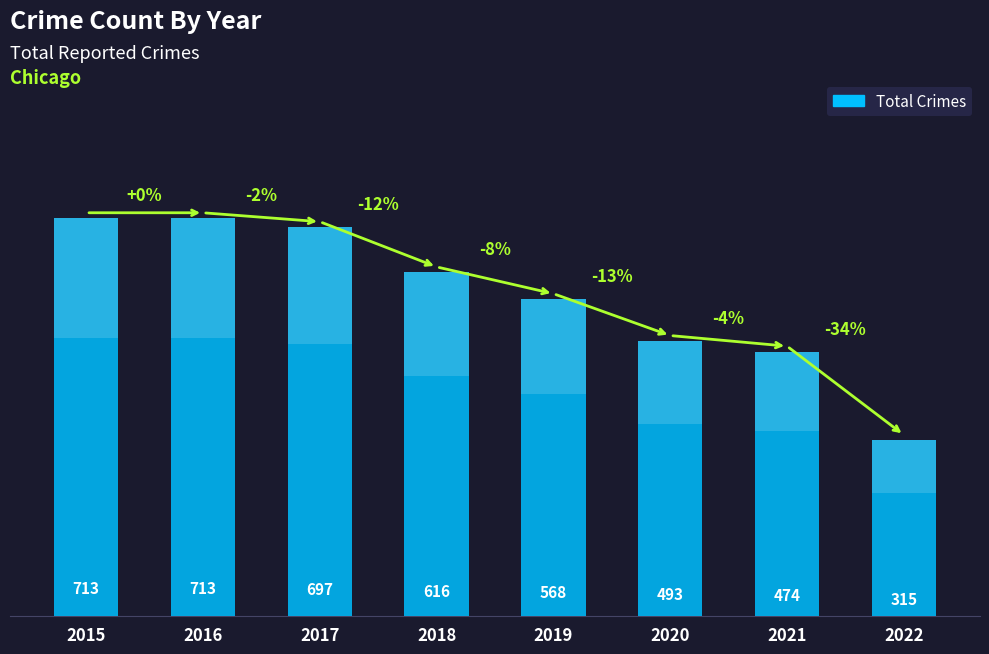

Reading right to left, extract all data points from this chart.

315	474	493	568	616	697	713	713